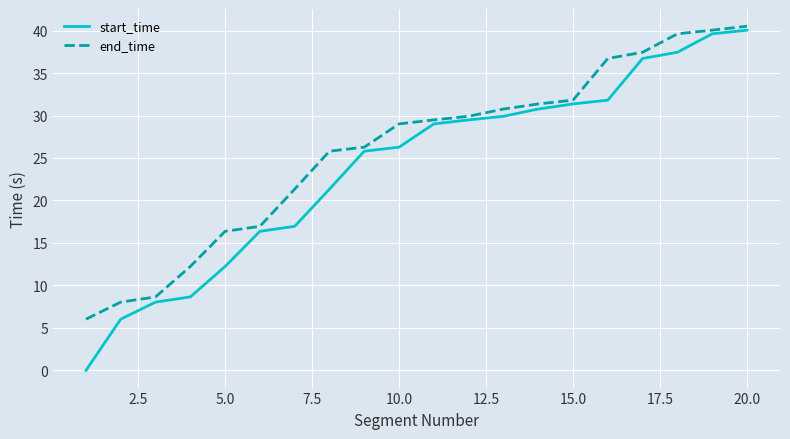

Rank the series by their average value, from highest to lowest.

end_time, start_time